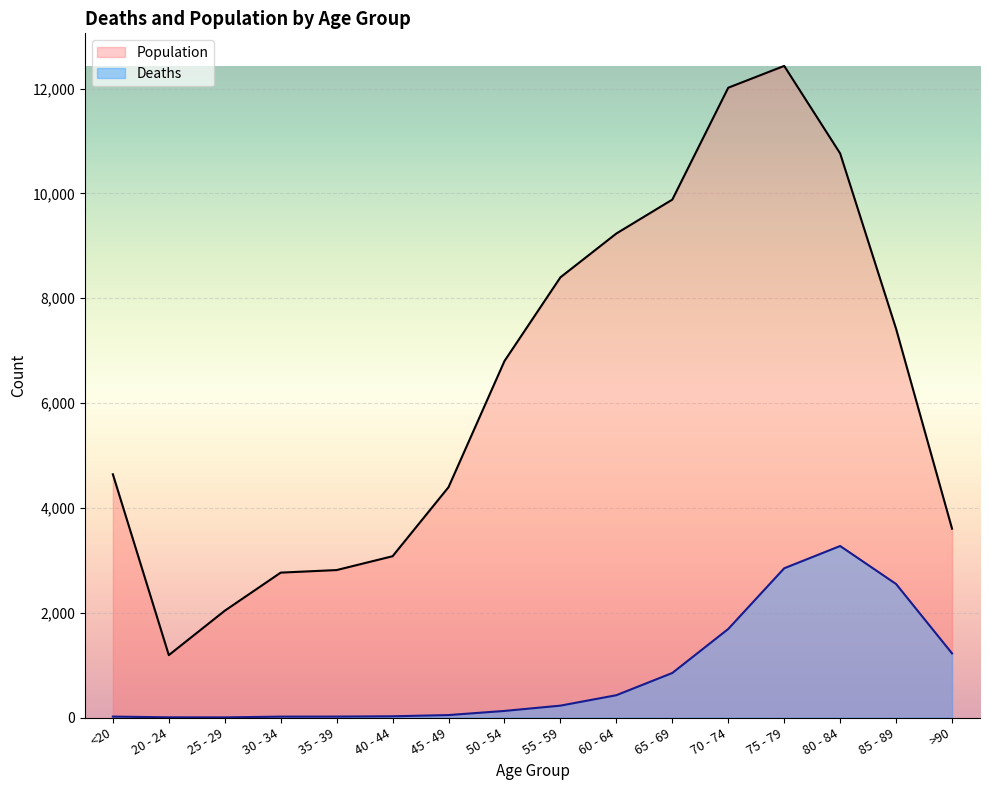

Reading left to right, transcribe all the data shown in this chart.

Deaths: <20=18	20 - 24=4	25 - 29=3	30 - 34=17	35 - 39=18	40 - 44=24	45 - 49=47	50 - 54=126	55 - 59=227	60 - 64=426	65 - 69=850	70 - 74=1690	75 - 79=2848	80 - 84=3273	85 - 89=2548	>90=1224
Population: <20=4641	20 - 24=1191	25 - 29=2038	30 - 34=2765	35 - 39=2814	40 - 44=3078	45 - 49=4396	50 - 54=6803	55 - 59=8400	60 - 64=9236	65 - 69=9883	70 - 74=12018	75 - 79=12434	80 - 84=10764	85 - 89=7417	>90=3604